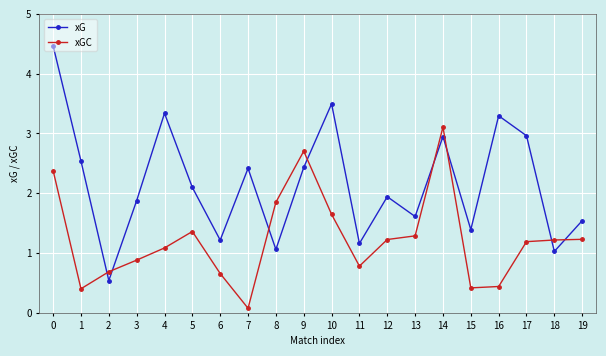

At how many categories does at least one series exceed 2?

10